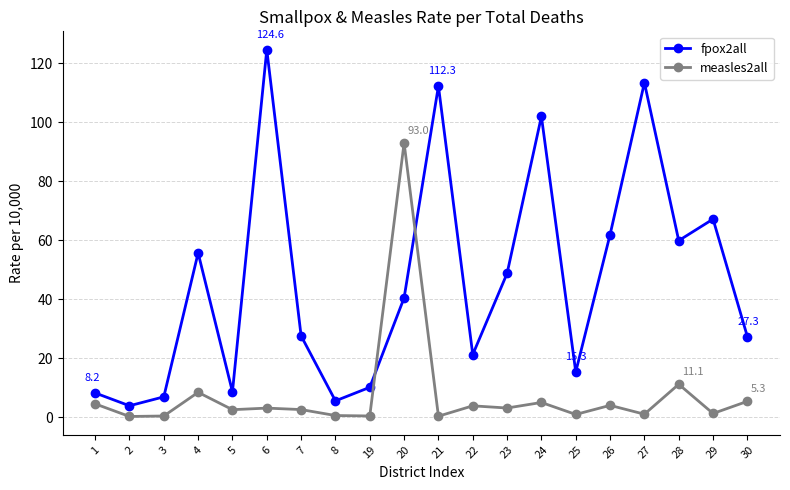

Between 20 and 29, which series saw the biggest shift?

measles2all